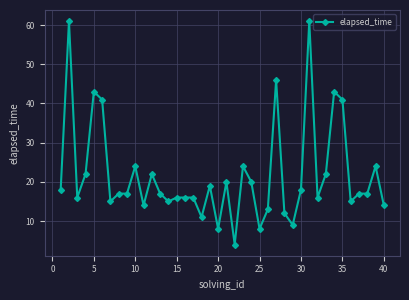

What is the value of the 23rd point from the left?

24